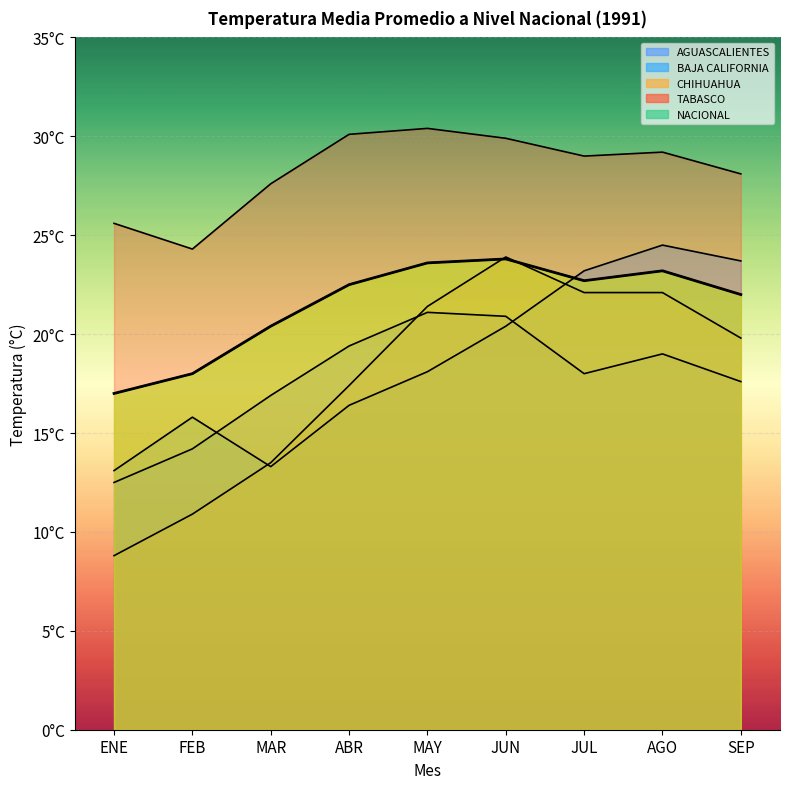

Reading right to left, transcribe all the data shown in this chart.

AGUASCALIENTES: SEP=17.6	AGO=19.0	JUL=18.0	JUN=20.9	MAY=21.1	ABR=19.4	MAR=16.9	FEB=14.2	ENE=12.5
BAJA CALIFORNIA: SEP=23.7	AGO=24.5	JUL=23.2	JUN=20.4	MAY=18.1	ABR=16.4	MAR=13.3	FEB=15.8	ENE=13.1
CHIHUAHUA: SEP=19.8	AGO=22.1	JUL=22.1	JUN=23.9	MAY=21.4	ABR=17.4	MAR=13.5	FEB=10.9	ENE=8.8
TABASCO: SEP=28.1	AGO=29.2	JUL=29.0	JUN=29.9	MAY=30.4	ABR=30.1	MAR=27.6	FEB=24.3	ENE=25.6
NACIONAL: SEP=22.0	AGO=23.2	JUL=22.7	JUN=23.8	MAY=23.6	ABR=22.5	MAR=20.4	FEB=18.0	ENE=17.0